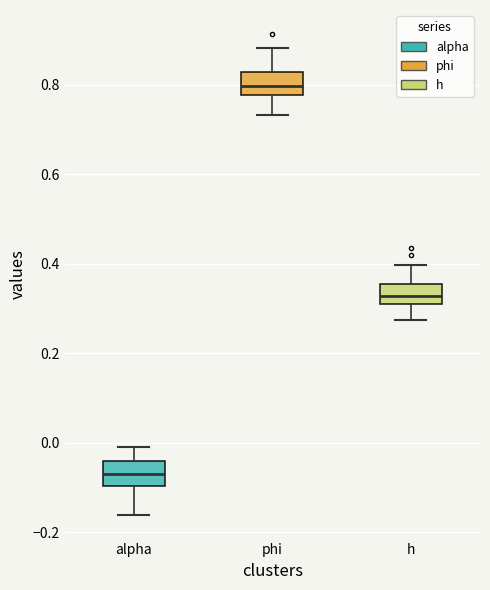

Where is the upper edge of the box for alpha on the y-axis? The values are not printed on the chart, so give them approximately, as read against the axis.

-0.04